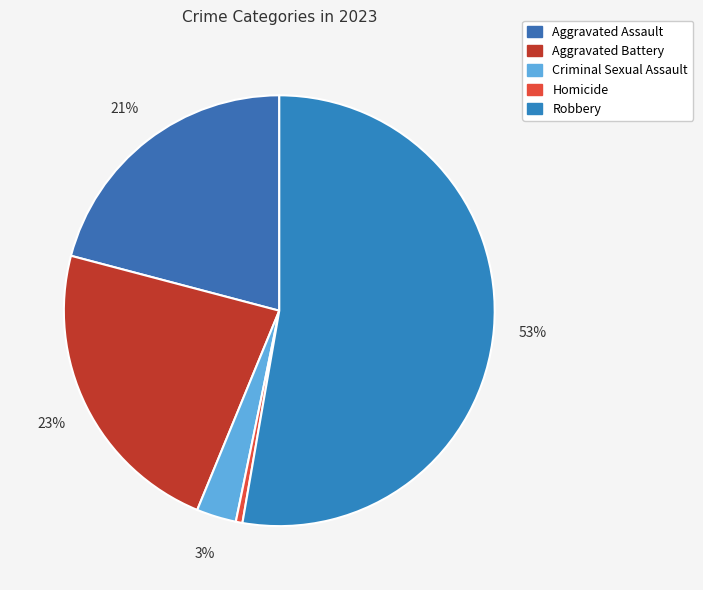

Rank the categories by value from highest to lowest.

Robbery, Aggravated Battery, Aggravated Assault, Criminal Sexual Assault, Homicide